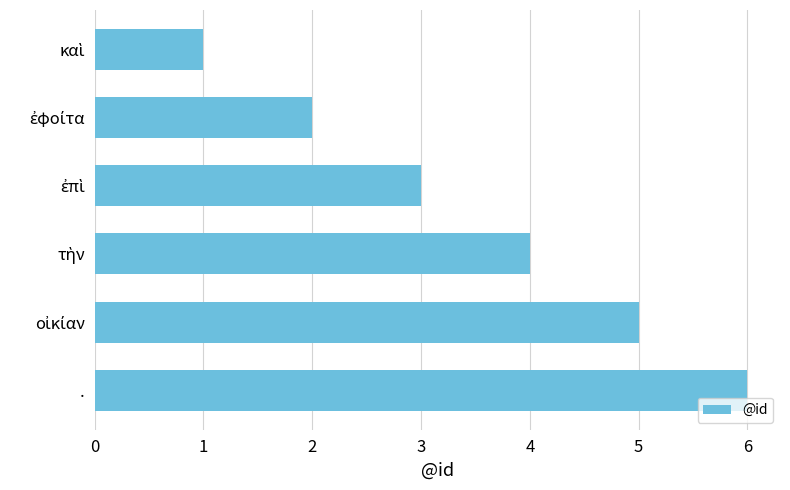

What is the difference between the second highest and second lowest values?

3